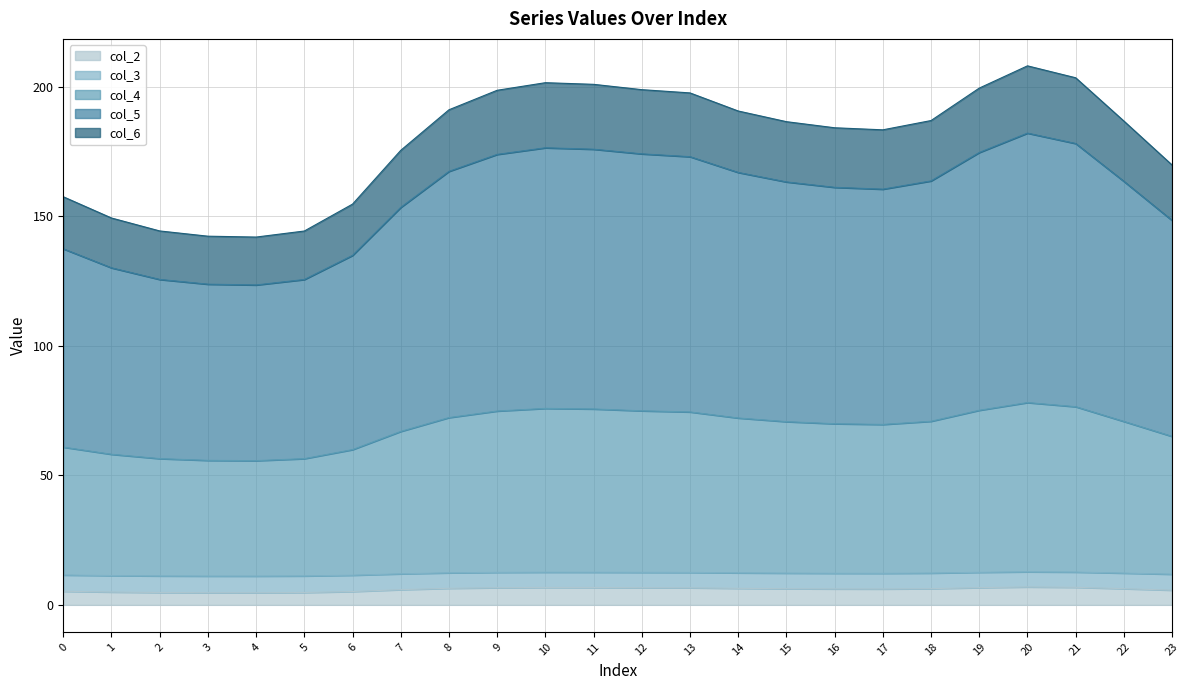

Reading right to left, list all the values displayed in this chart.

col_2: 23=5.7	22=6.2	21=6.8	20=6.9	19=6.7	18=6.3	17=6.1	16=6.2	15=6.2	14=6.4	13=6.6	12=6.6	11=6.7	10=6.7	9=6.6	8=6.4	7=5.9	6=5.1	5=4.8	4=4.7	3=4.7	2=4.8	1=5.0	0=5.2
col_3: 23=11.8	22=12.3	21=12.6	20=12.8	19=12.6	18=12.3	17=12.2	16=12.2	15=12.2	14=12.3	13=12.5	12=12.5	11=12.6	10=12.6	9=12.5	8=12.4	7=12.0	6=11.4	5=11.2	4=11.1	3=11.1	2=11.2	1=11.3	0=11.5
col_4: 23=65.0	22=70.8	21=76.5	20=78.1	19=75.1	18=70.9	17=69.6	16=69.9	15=70.7	14=72.1	13=74.5	12=74.9	11=75.6	10=75.8	9=74.8	8=72.3	7=66.9	6=59.9	5=56.4	4=55.6	3=55.8	2=56.4	1=58.1	0=60.9
col_5: 23=148.3	22=163.4	21=178.0	20=182.1	19=174.6	18=163.6	17=160.4	16=161.1	15=163.2	14=166.9	13=173.0	12=174.1	11=175.8	10=176.4	9=173.8	8=167.3	7=153.4	6=134.9	5=125.6	4=123.5	3=123.8	2=125.6	1=130.1	0=137.4
col_6: 23=169.7	22=186.7	21=203.4	20=208.0	19=199.4	18=186.9	17=183.3	16=184.1	15=186.5	14=190.6	13=197.6	12=198.8	11=200.9	10=201.5	9=198.6	8=191.1	7=175.4	6=154.7	5=144.3	4=141.9	3=142.3	2=144.3	1=149.3	0=157.5